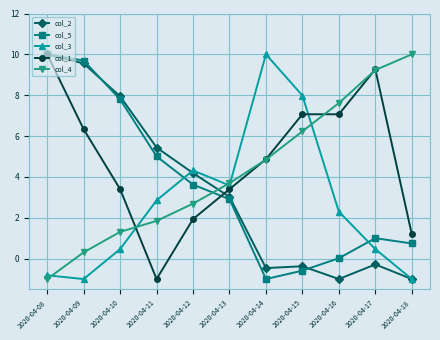

Where does the col_5 series first go above 2?

2020-04-08